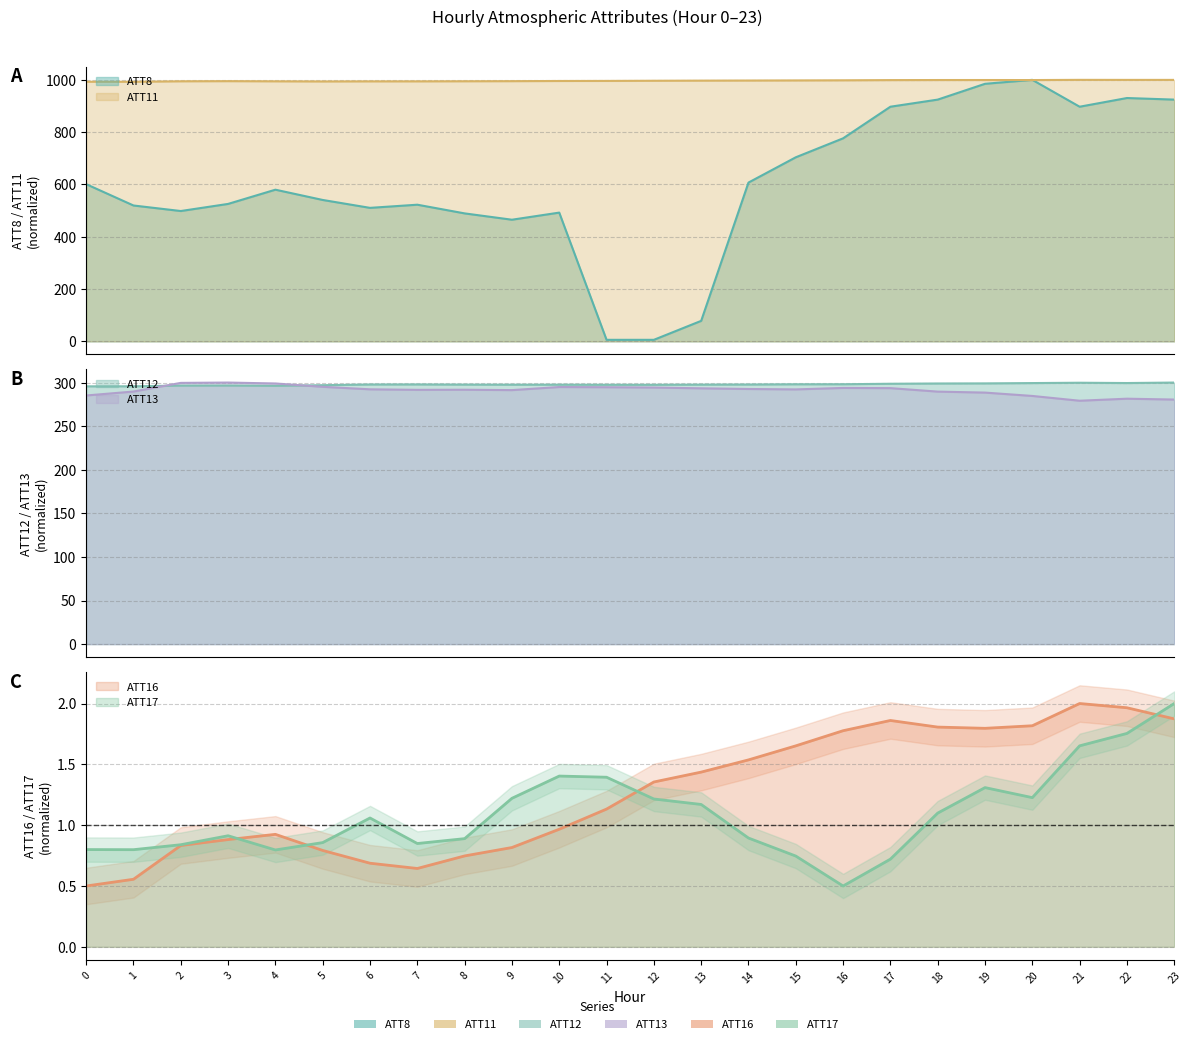

Reading right to left, what are all the values shown in this chart?

ATT8: 924.5	930.5	897.3	1000.0	984.9	924.5	897.3	776.4	703.9	607.3	78.5	6.0	6.0	492.4	465.3	489.4	522.7	510.6	540.8	580.1	525.7	498.5	519.6	601.2
ATT11: 999.9	999.8	1000.0	999.2	999.4	999.3	999.1	998.3	997.8	997.4	997.0	996.6	995.9	995.7	995.0	994.6	994.3	994.3	993.9	994.5	995.1	994.5	992.7	992.8
ATT12: 300.0	299.5	299.8	299.4	299.1	298.9	298.6	298.1	298.0	297.8	297.6	297.4	297.4	297.6	297.5	297.6	297.9	297.8	297.0	296.3	296.6	296.5	295.7	295.7
ATT13: 280.5	281.5	279.2	284.7	288.5	289.6	293.6	293.8	292.2	292.6	293.4	294.3	294.7	294.9	291.3	291.8	291.6	292.2	295.1	298.9	300.0	299.6	289.7	285.2
ATT16: 1.9	2.0	2.0	1.8	1.8	1.8	1.9	1.8	1.7	1.5	1.4	1.4	1.1	1.0	0.8	0.7	0.6	0.7	0.8	0.9	0.9	0.8	0.6	0.5
ATT17: 2.0	1.8	1.7	1.2	1.3	1.1	0.7	0.5	0.7	0.9	1.2	1.2	1.4	1.4	1.2	0.9	0.8	1.1	0.9	0.8	0.9	0.8	0.8	0.8